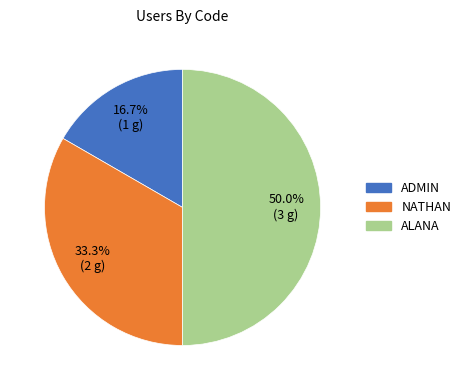

Is ADMIN the majority of the pie?

No